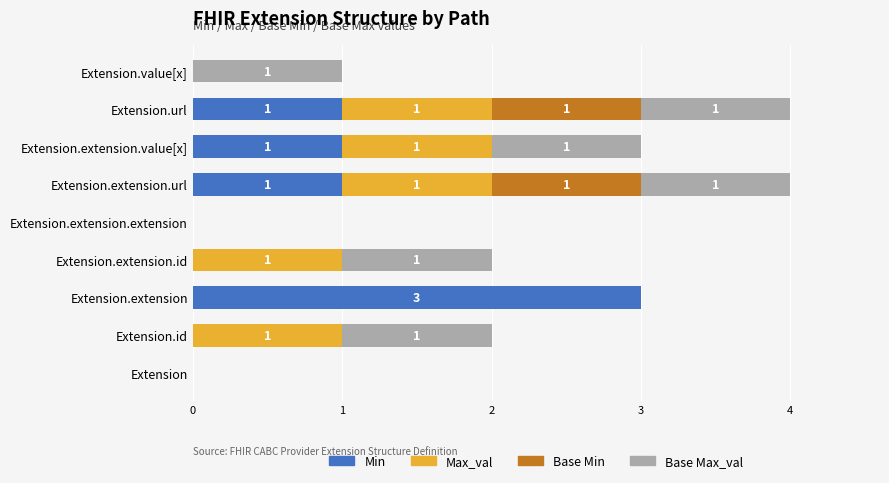

Which category has the highest value in the Min series?

Extension.extension